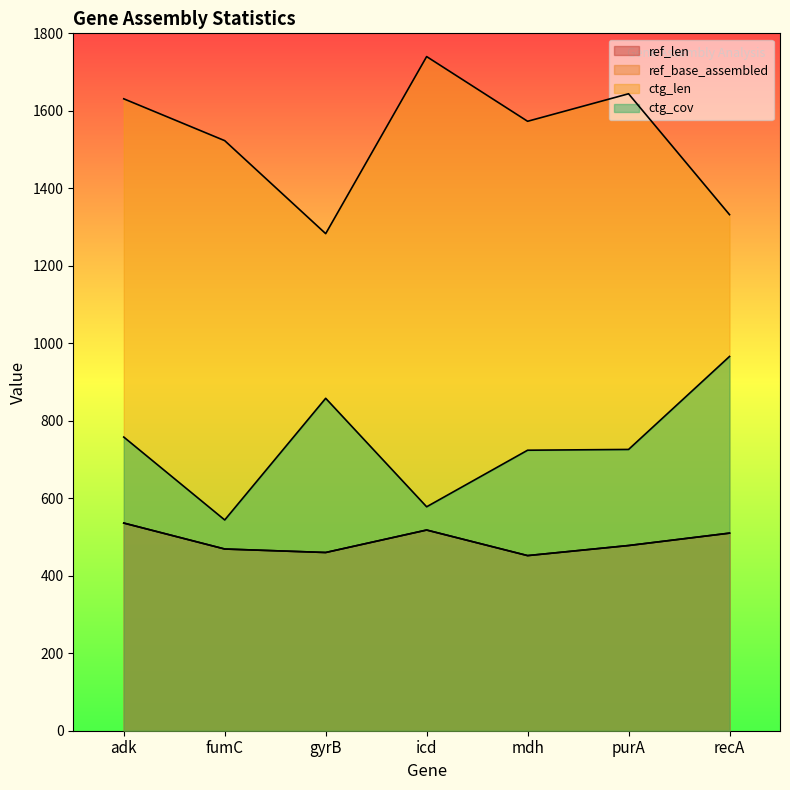

At fumC, list the series in order from largest to smallest.

ctg_len, ctg_cov, ref_len, ref_base_assembled